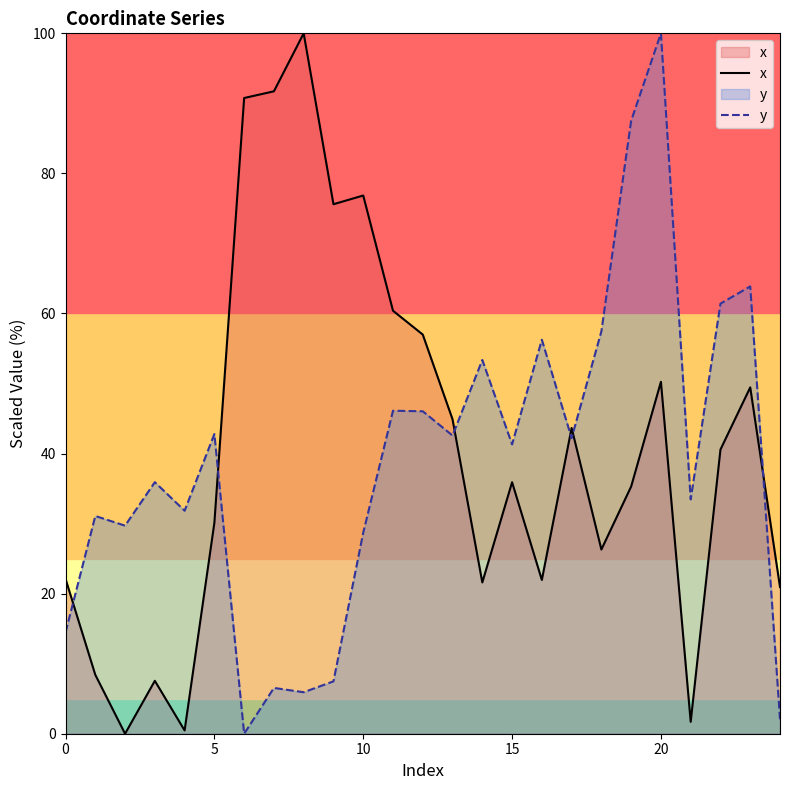

At which category is the sum across all series the highest?

20